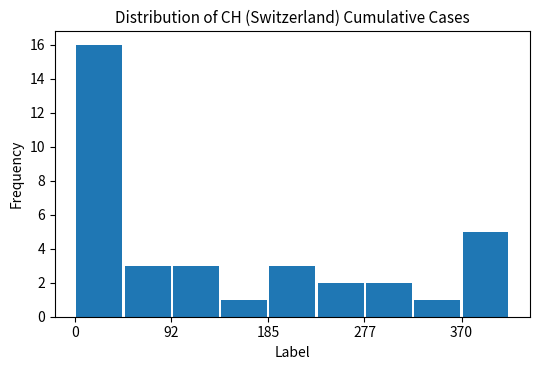

What is the maximum value shown in the chart?

16